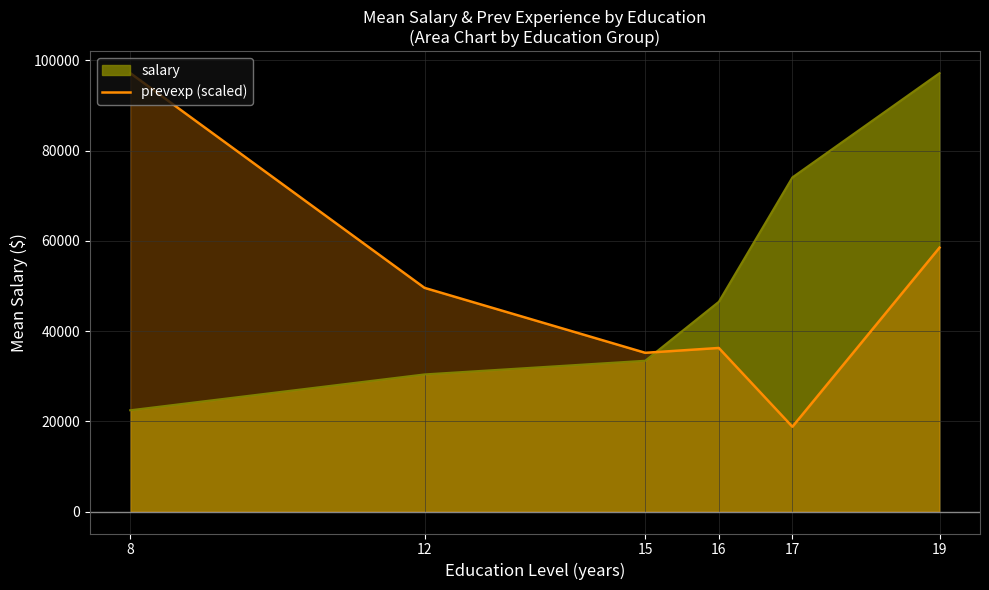

What is the difference between the prevexp (scaled) values at 19 and 15?

23310.0